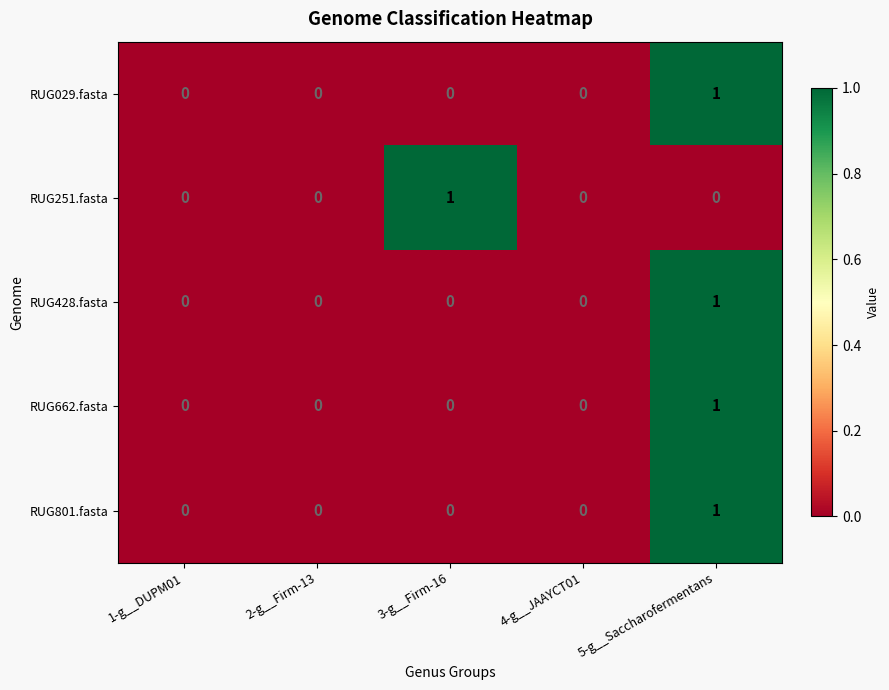

At which category is the sum across all series the highest?

5-g__Saccharofermentans